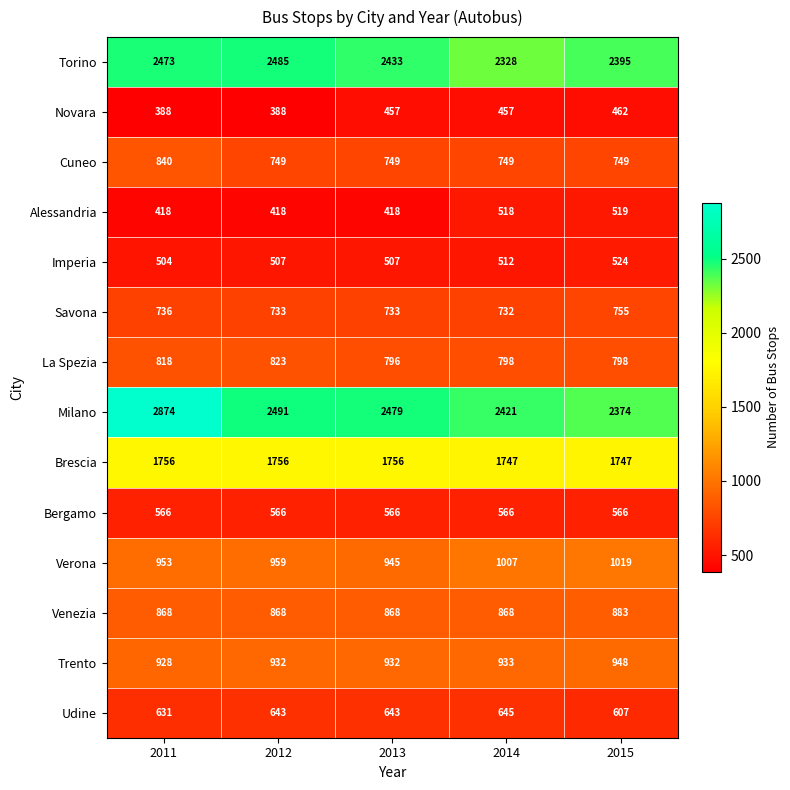

Which series has the widest spread of values?

Milano